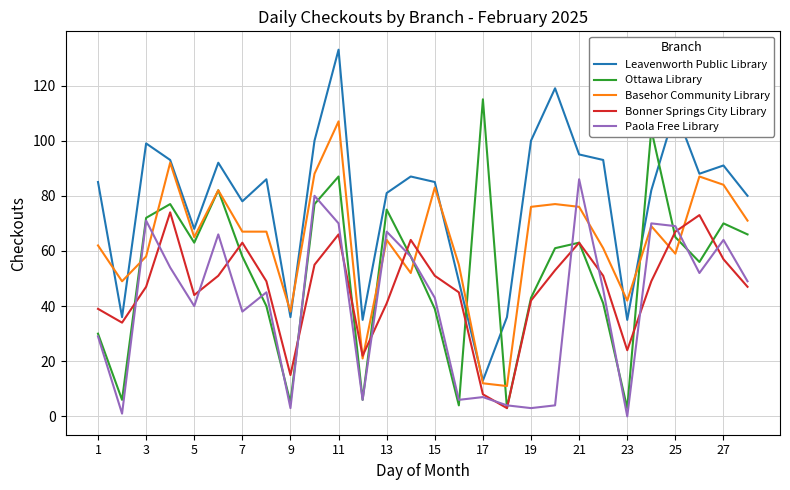

Rank the series by their average value, from highest to lowest.

Leavenworth Public Library, Basehor Community Library, Ottawa Library, Bonner Springs City Library, Paola Free Library